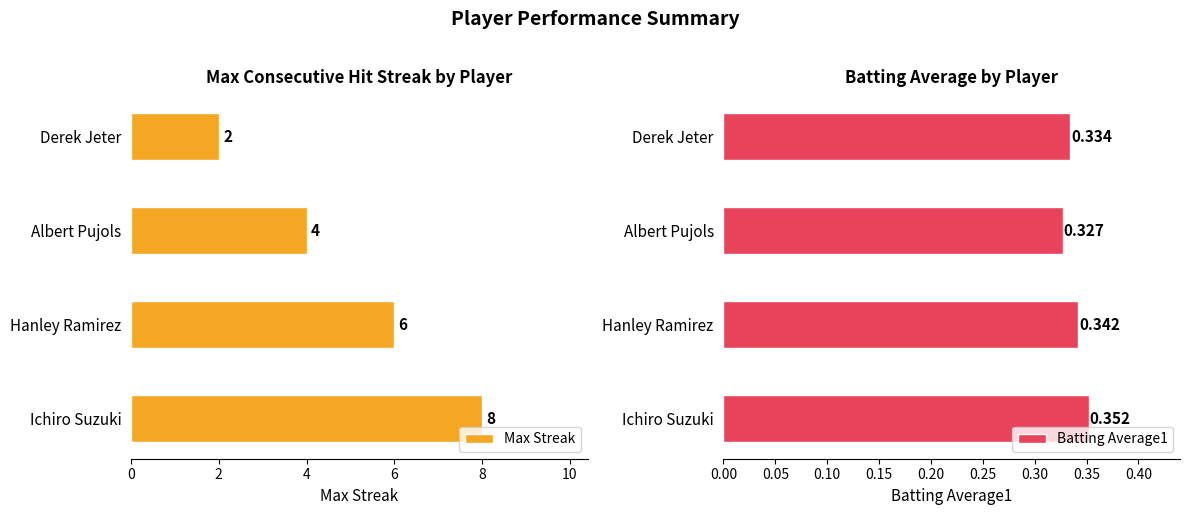

True or false: Max Streak has a value of 11.8 at Ichiro Suzuki.

False